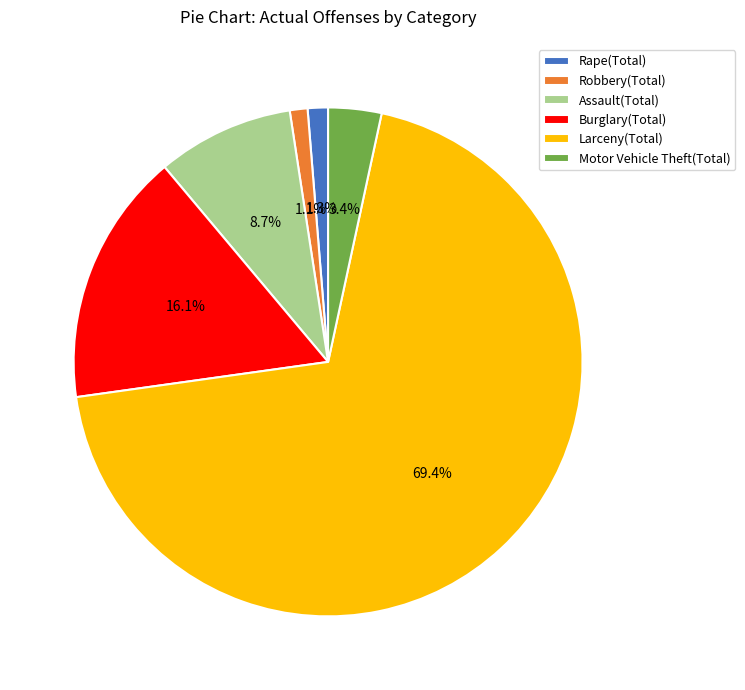

Is there a majority slice in this chart?

Yes